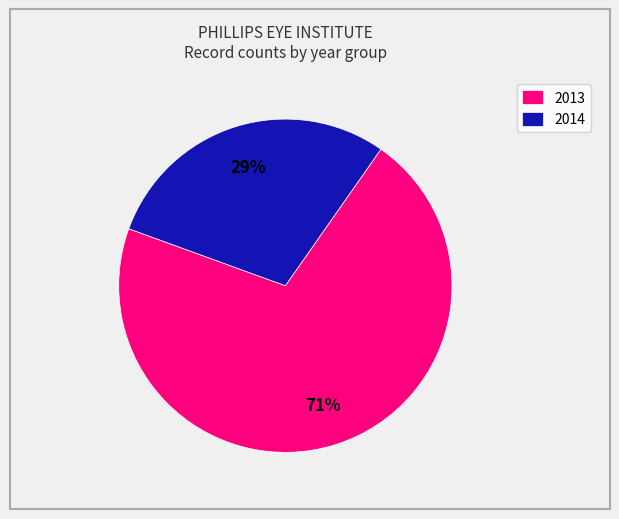

Is the sum of 2014 and 2013 greater than half?

Yes